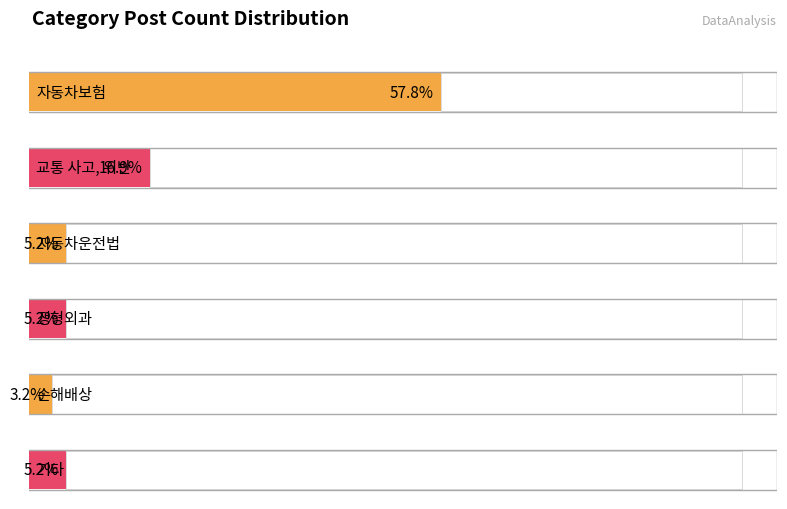

Rank the categories by value from lowest to highest.

손해배상, 자동차운전법, 정형외과, 기타, 교통 사고, 위반, 자동차보험